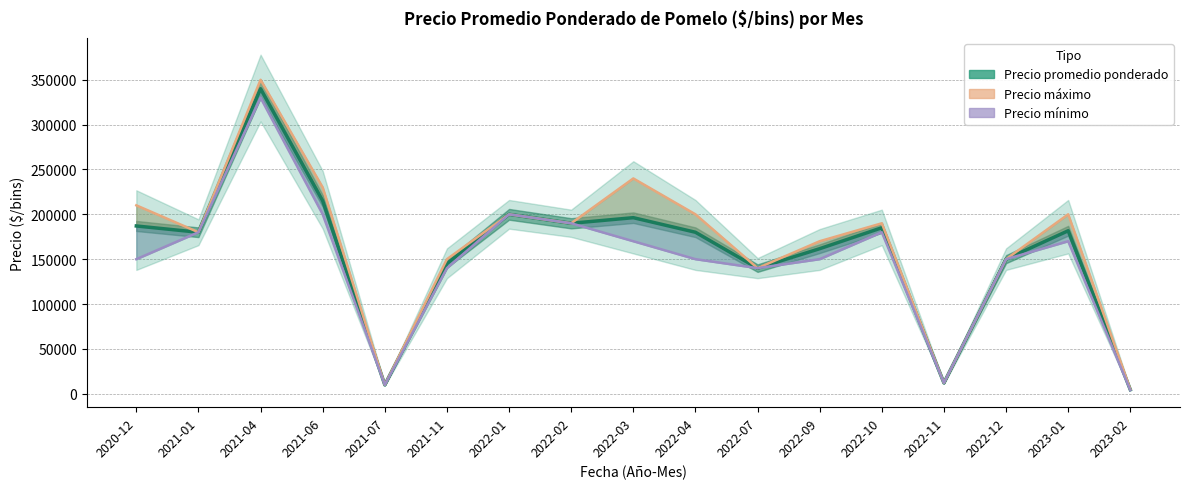

How many interior local valleys does the Precio mínimo series have?

3